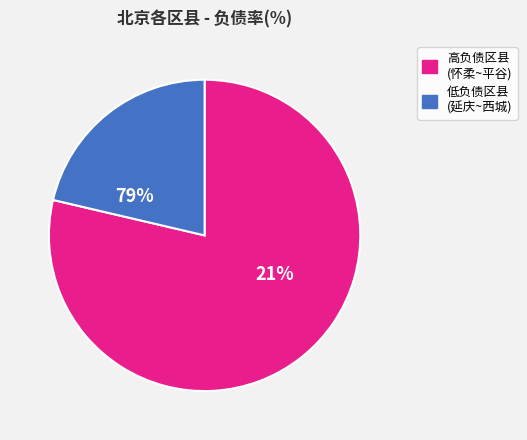

The 密云 slice represents 4% of the pie. True or false?

False